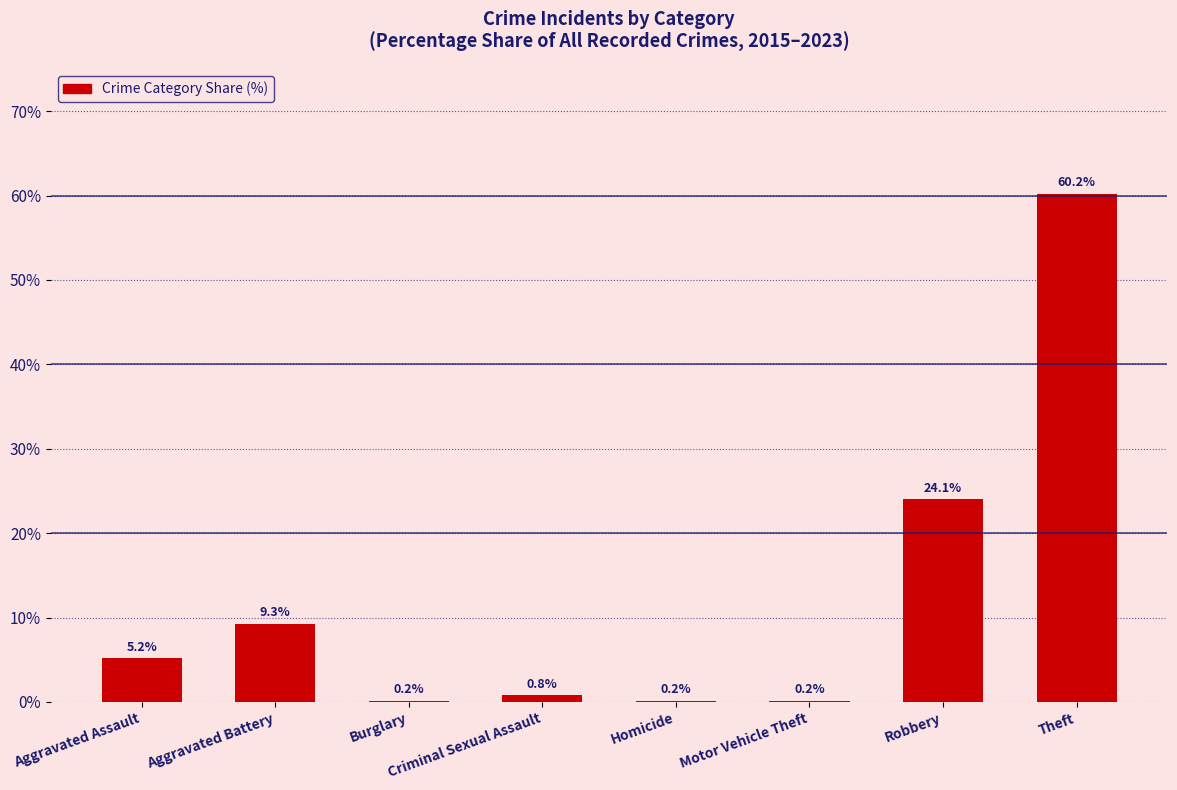

The chart shows a value of 6.5 at Aggravated Battery. True or false?

False